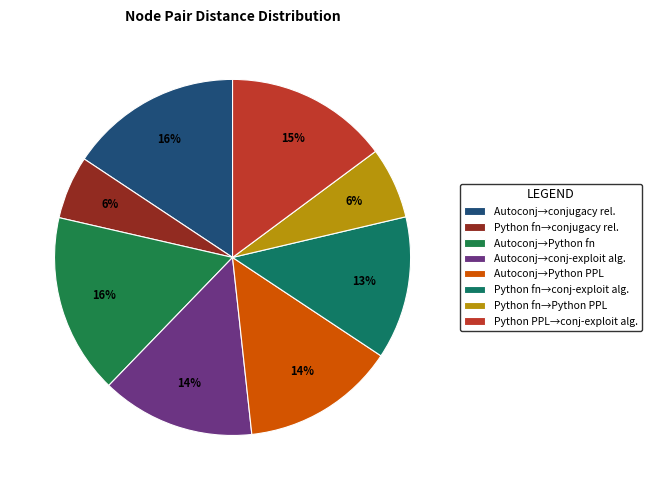

To the nearest percent, what is the difference between the largest and smallest slice percentages?

11%